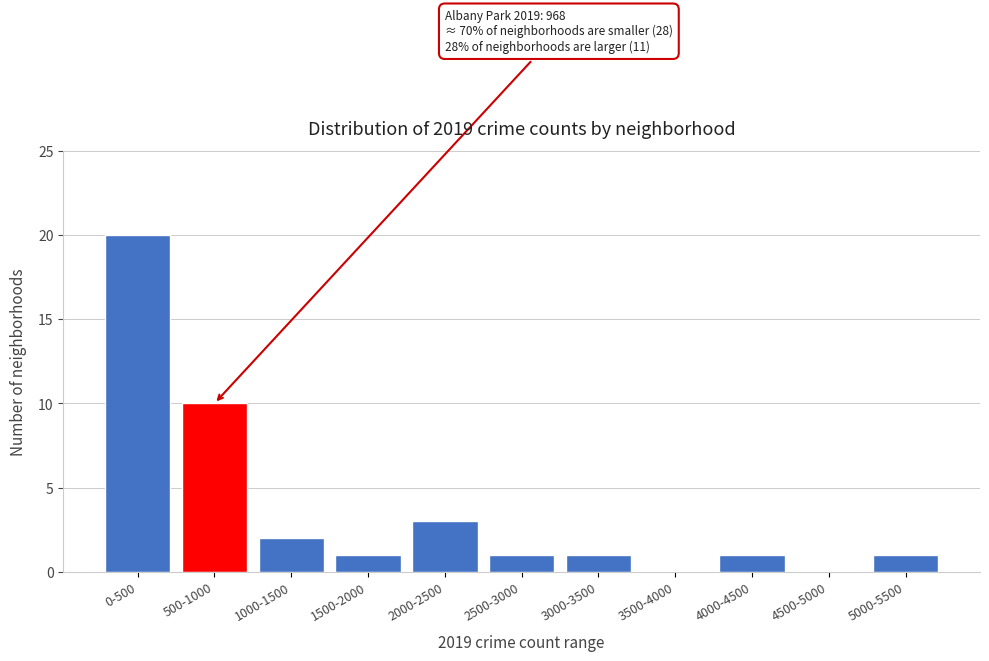

Reading right to left, what are all the values shown in this chart?

5000-5500=1	4500-5000=0	4000-4500=1	3500-4000=0	3000-3500=1	2500-3000=1	2000-2500=3	1500-2000=1	1000-1500=2	500-1000=10	0-500=20